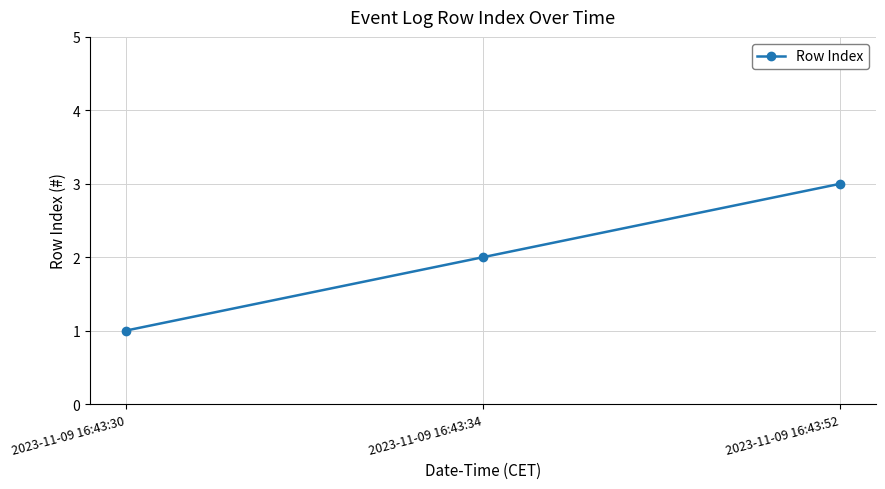

True or false: the data shows 1 at 2023-11-09 16:43:30.

True